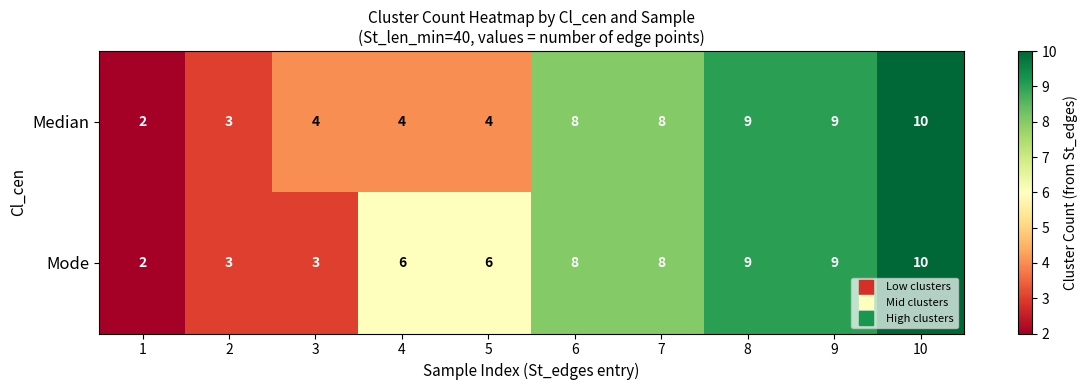

Is it true that Mode equals 8 at 6?

True